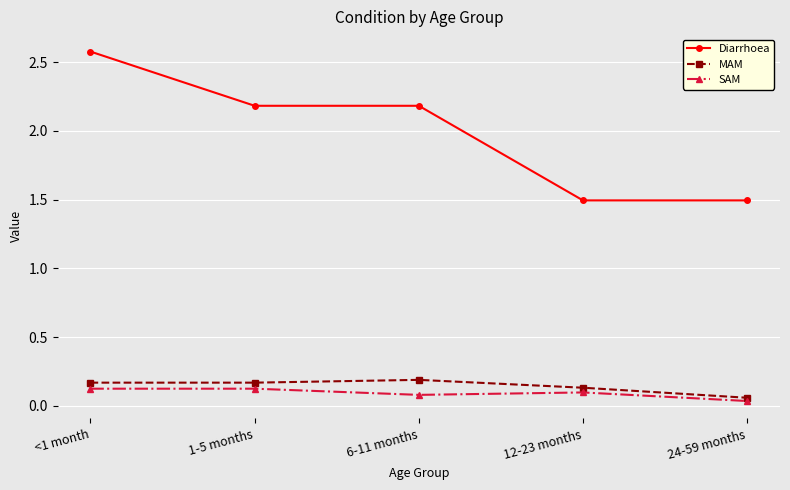

True or false: SAM and Diarrhoea cross at least once.

False